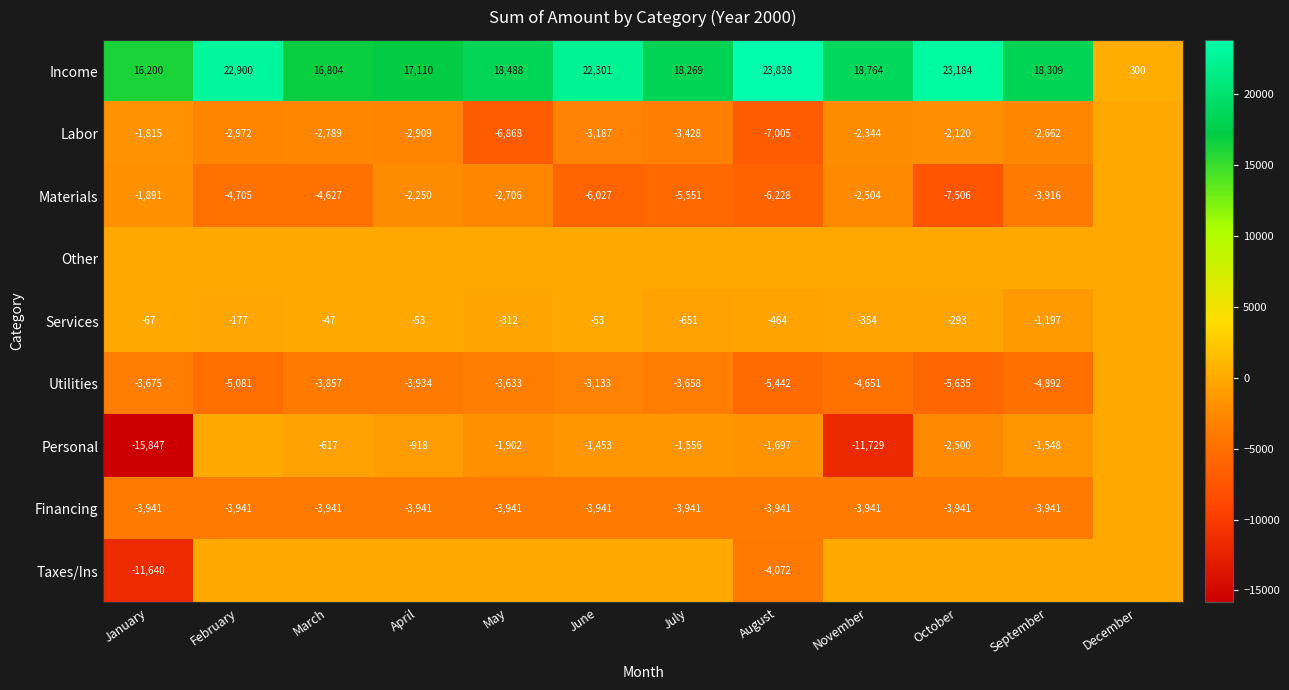

At which category is the sum across all series the highest?

February